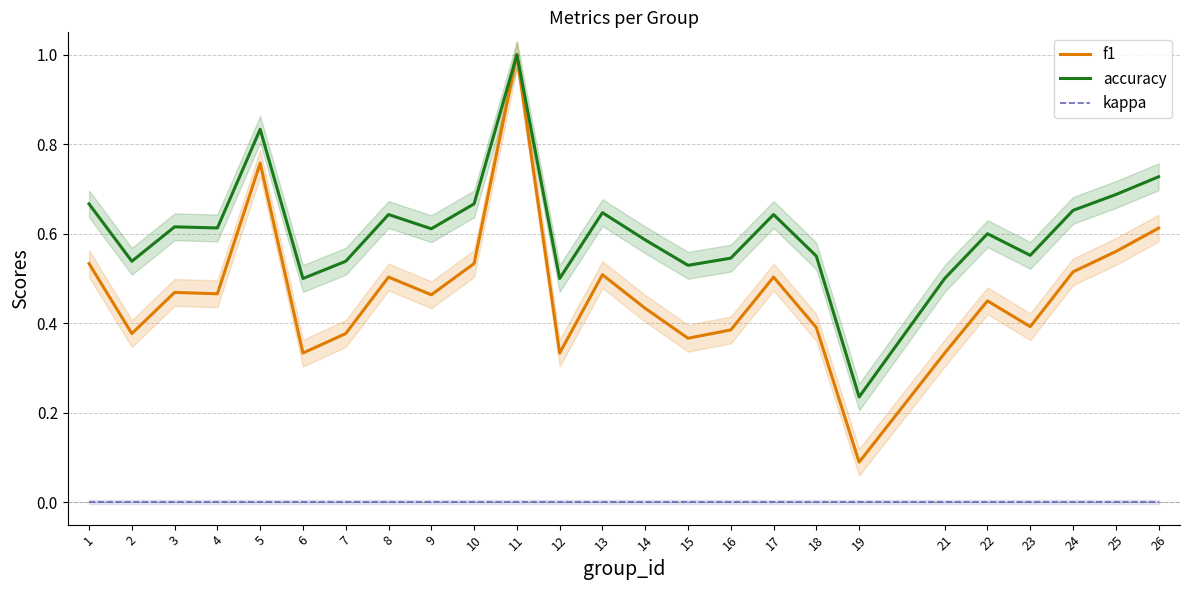

Which series has the largest total across all categories?

accuracy